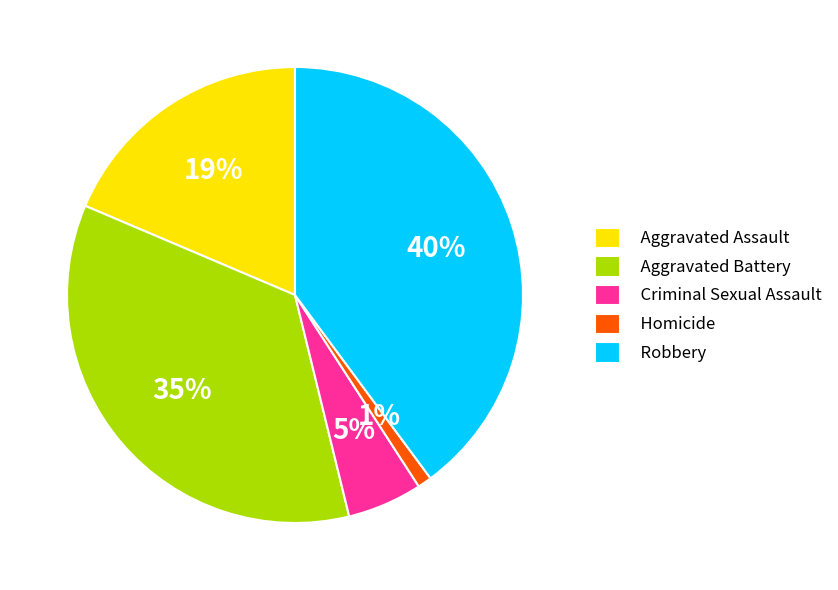

Is there a majority slice in this chart?

No